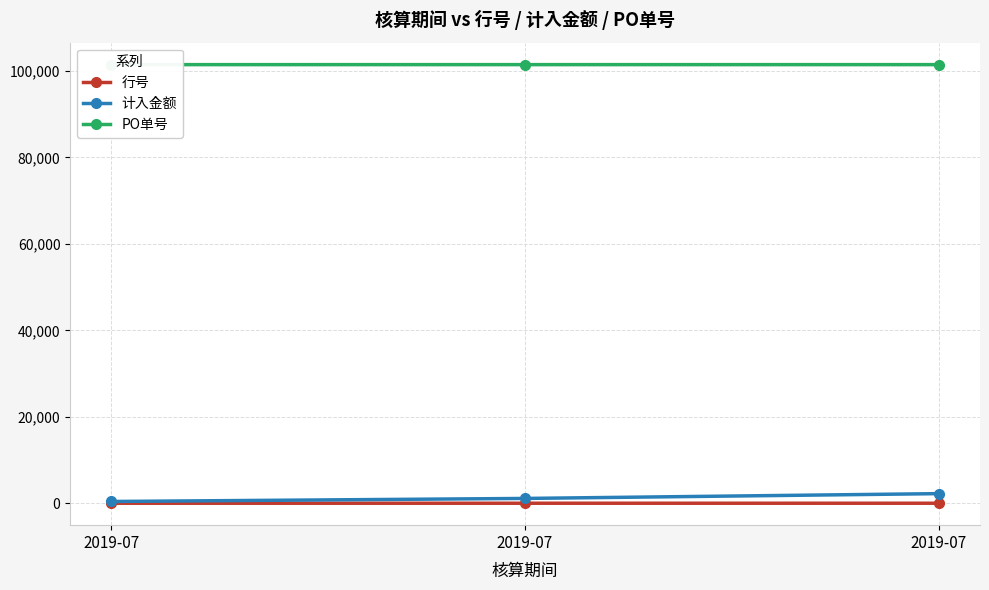

What is the average value of the PO单号 series?

101454.7